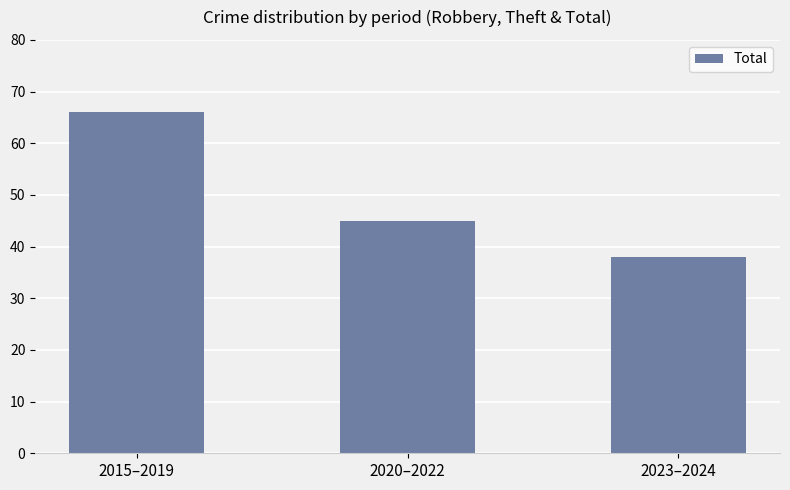

Does the chart contain stacked bars?

No